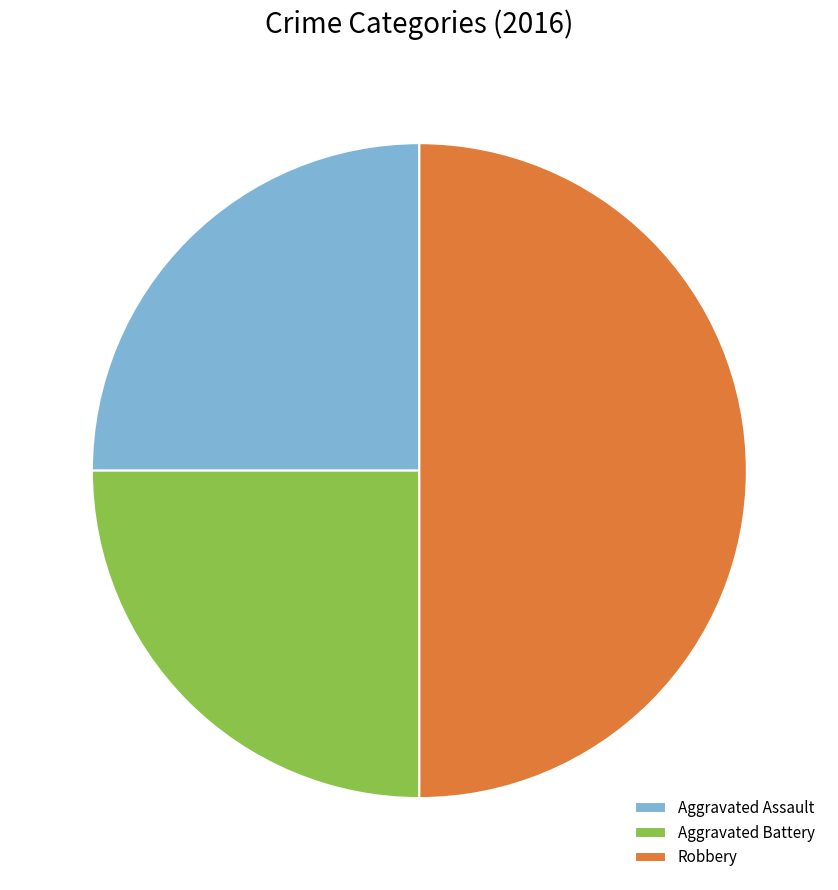

True or false: Aggravated Assault accounts for 25% of the total.

True